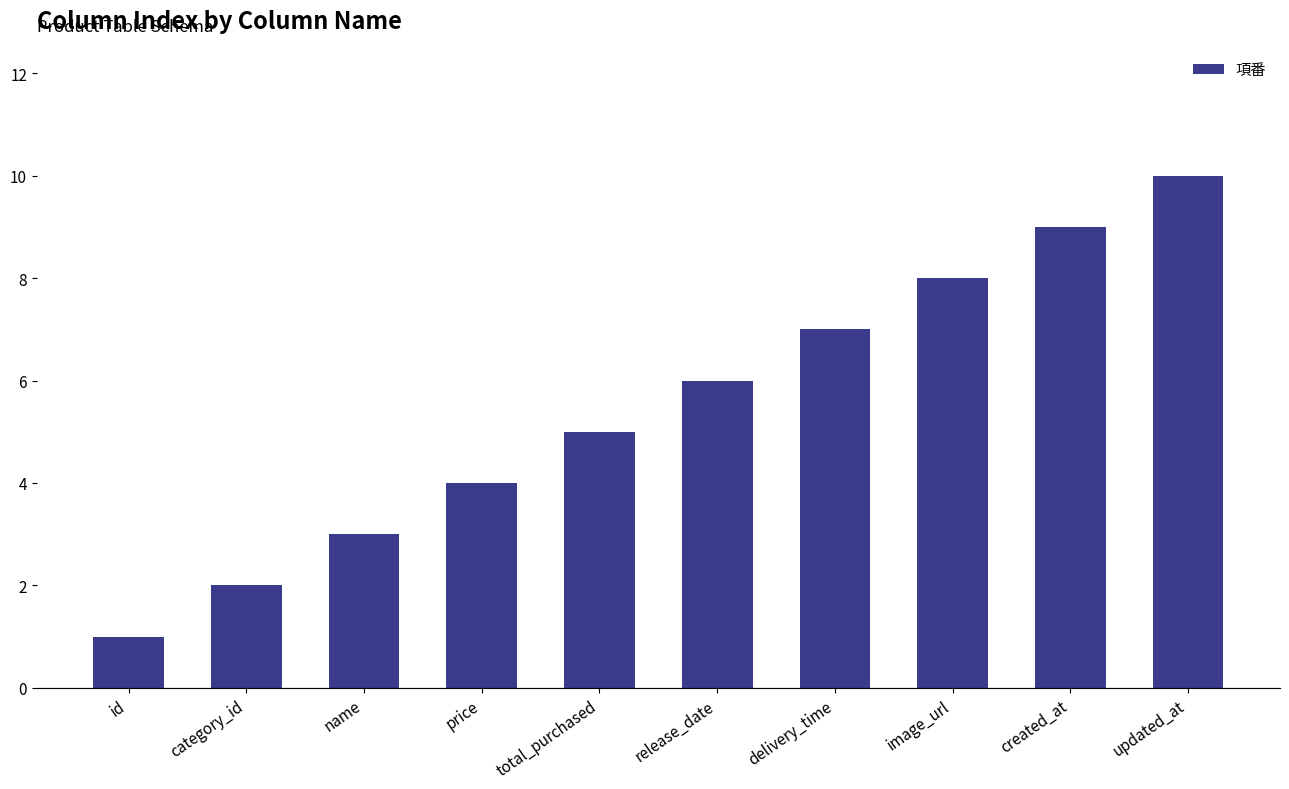

Is it true that the value at id is 1?

True